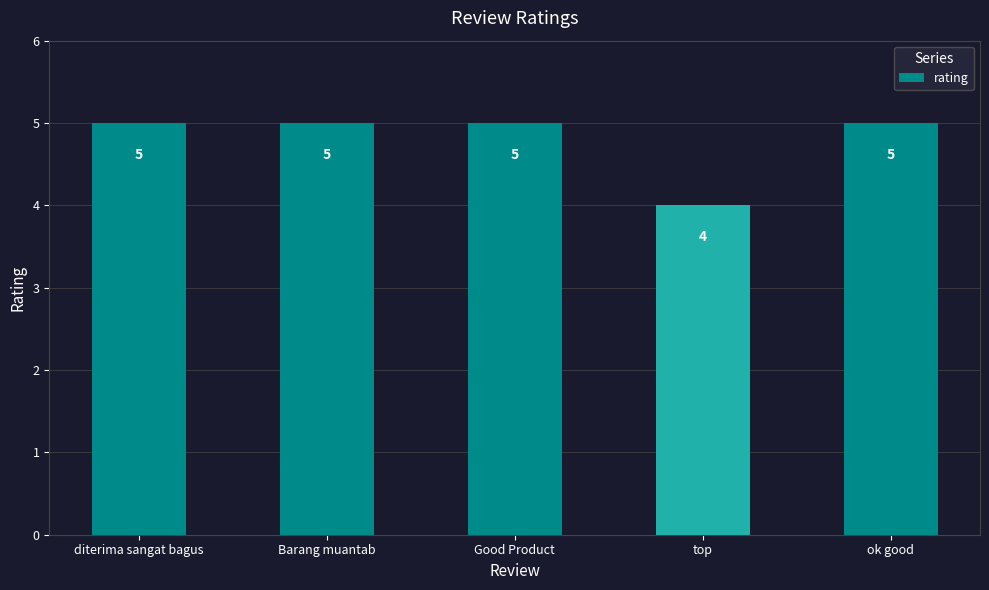

True or false: the data shows 5 at diterima sangat bagus.

True